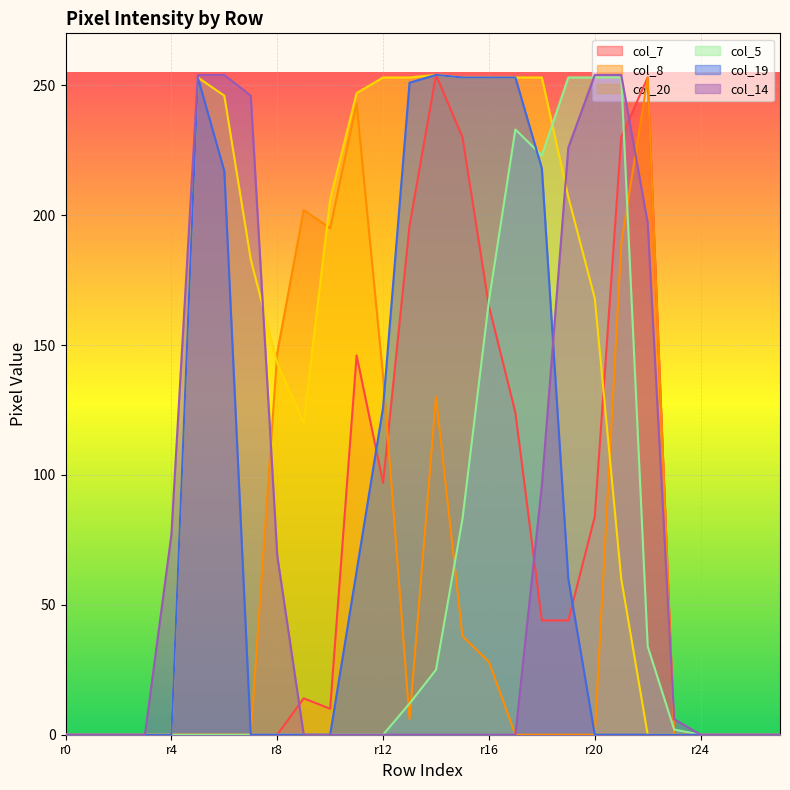

What are all the series names shown in the legend?

col_7, col_8, col_20, col_5, col_19, col_14